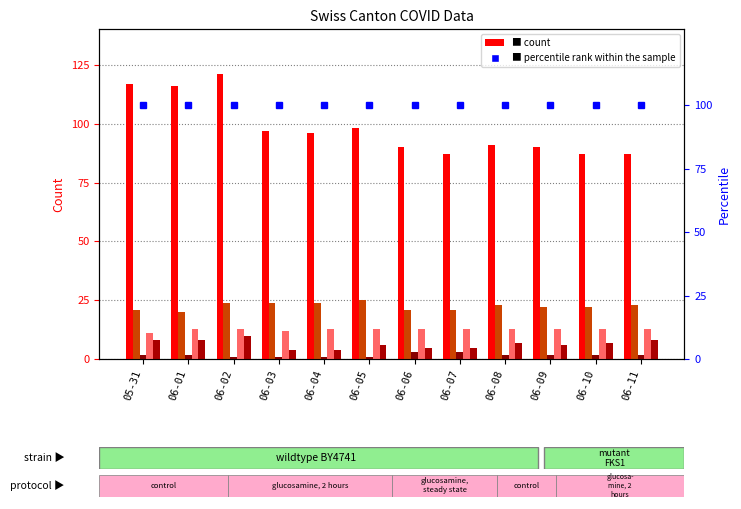

Is the value of CH at 06-04 greater than the value of VS at 06-02?

Yes